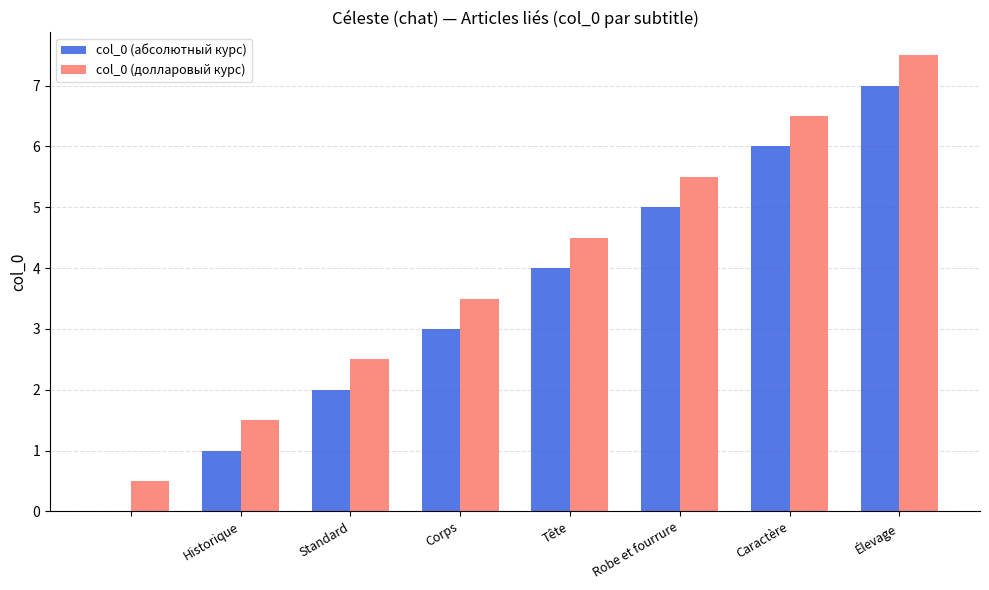

How many data points does each series have?

8